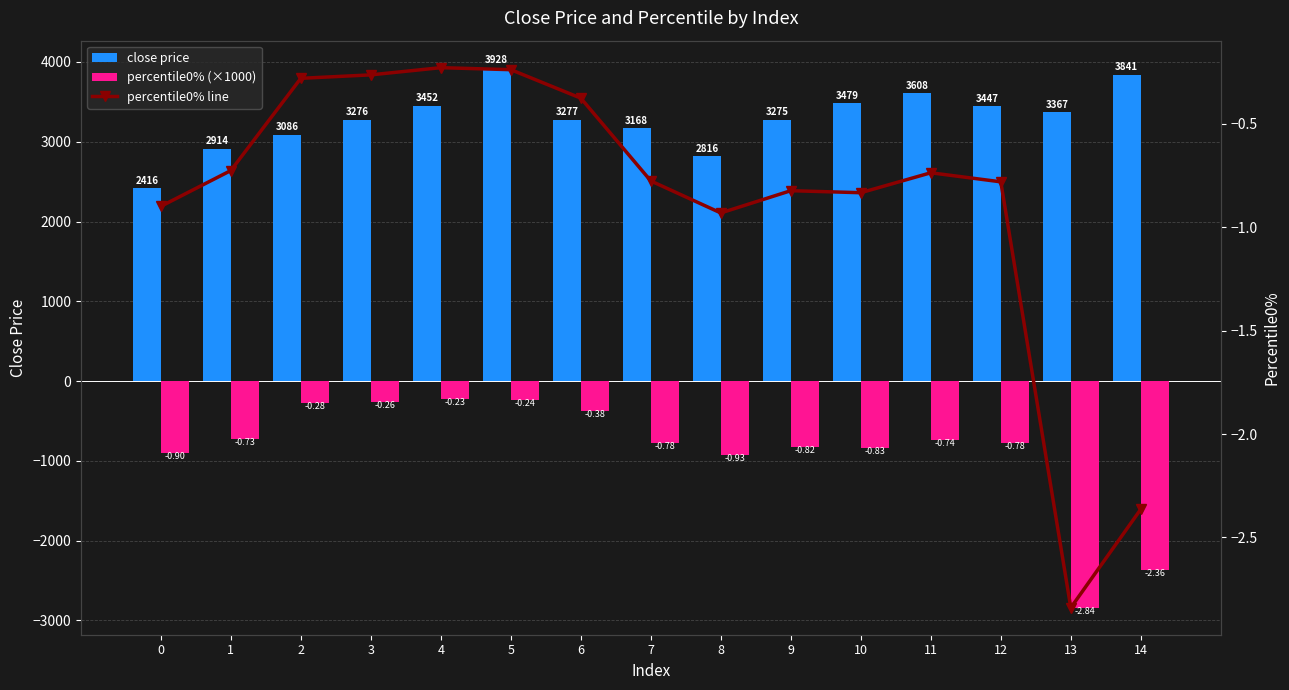

Rank the series at 10 from lowest to highest value.

percentile0% (×1000), percentile0% line, close price